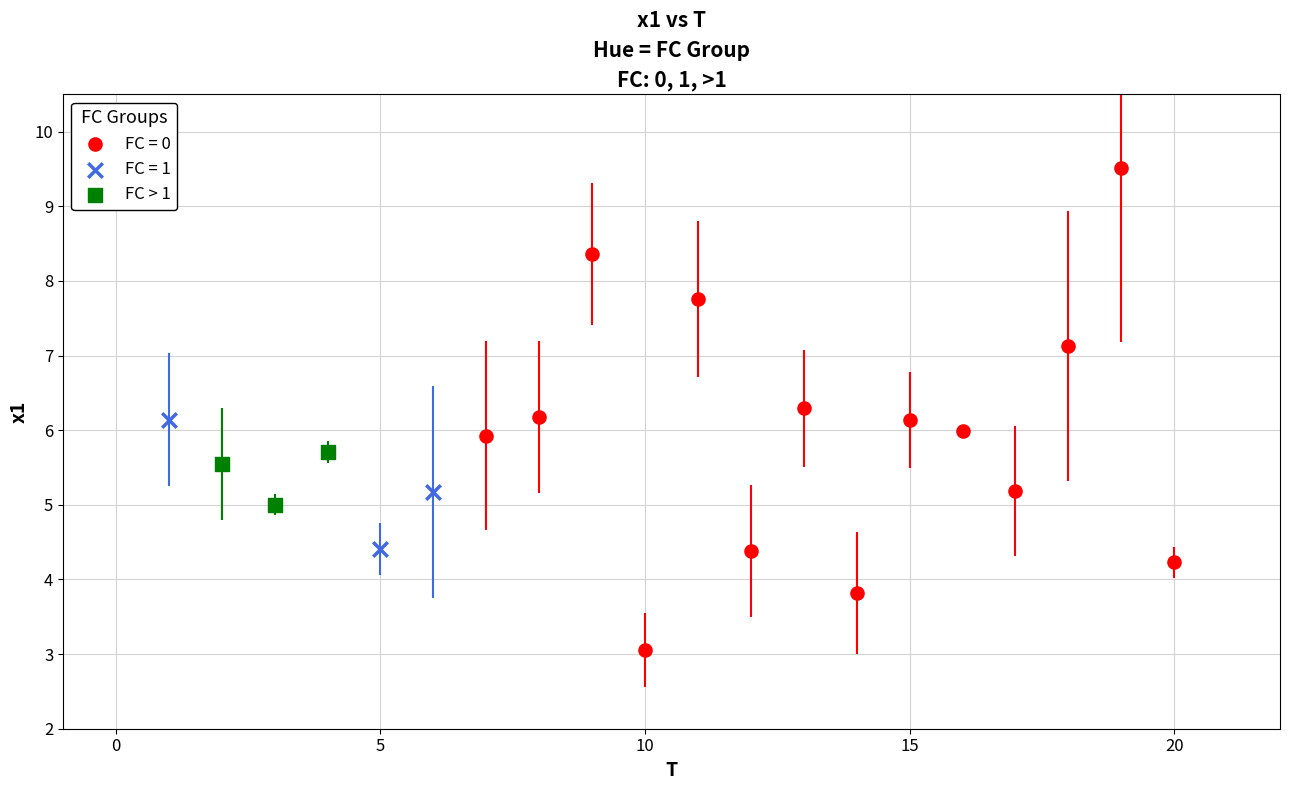

Which series contains the lowest Y value?

FC = 0